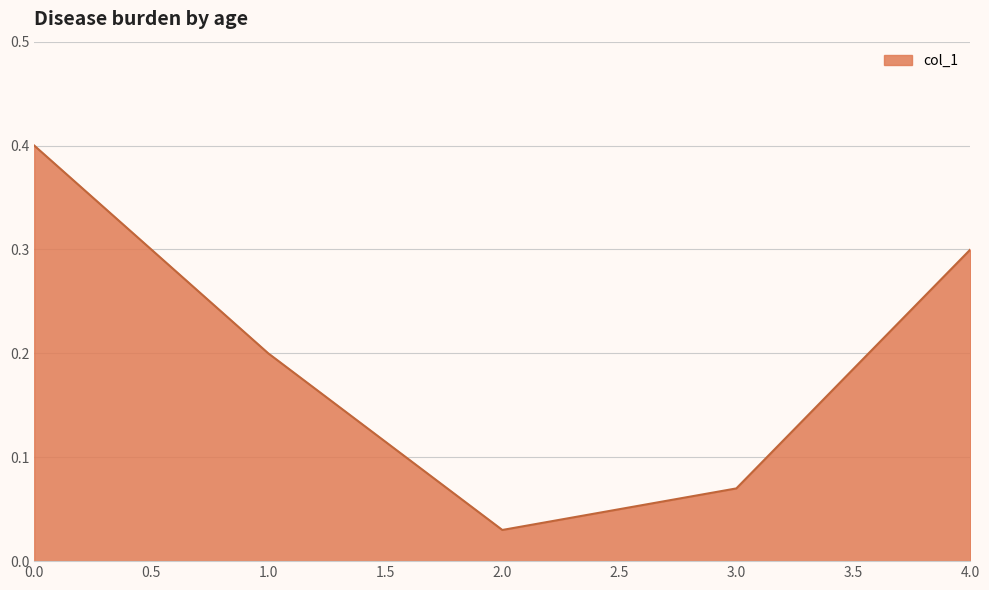

How many lines are shown in the chart?

1